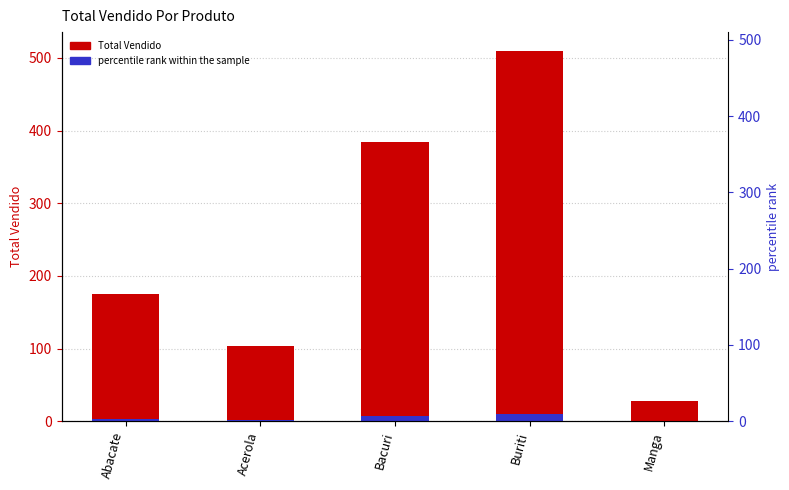

What is the sum of the percentile rank within the sample values at Manga and Buriti?

10.8